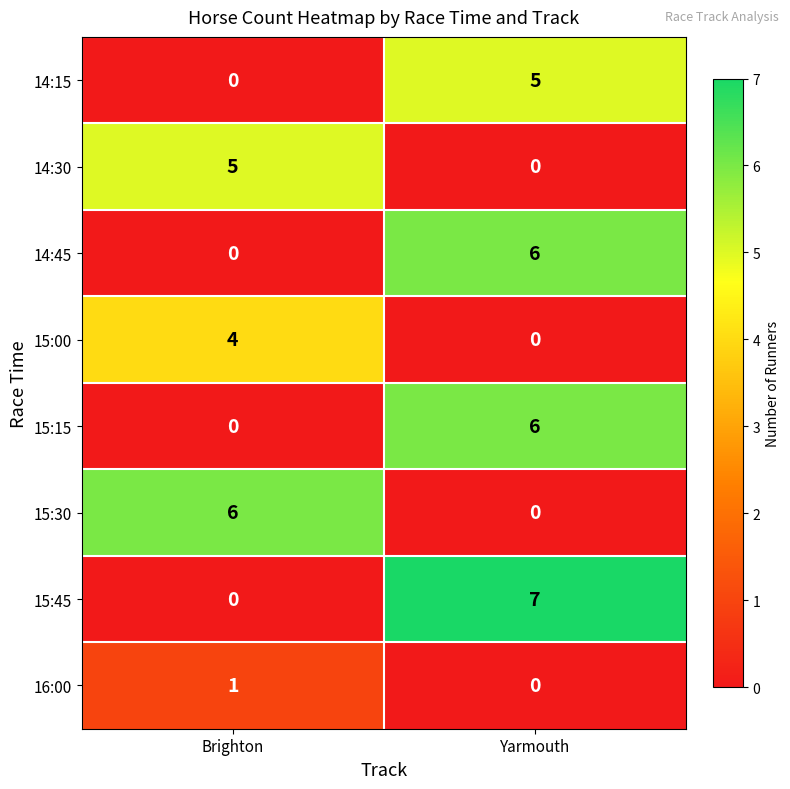

Reading left to right, what are all the values shown in this chart?

14:15: 0	5
14:30: 5	0
14:45: 0	6
15:00: 4	0
15:15: 0	6
15:30: 6	0
15:45: 0	7
16:00: 1	0